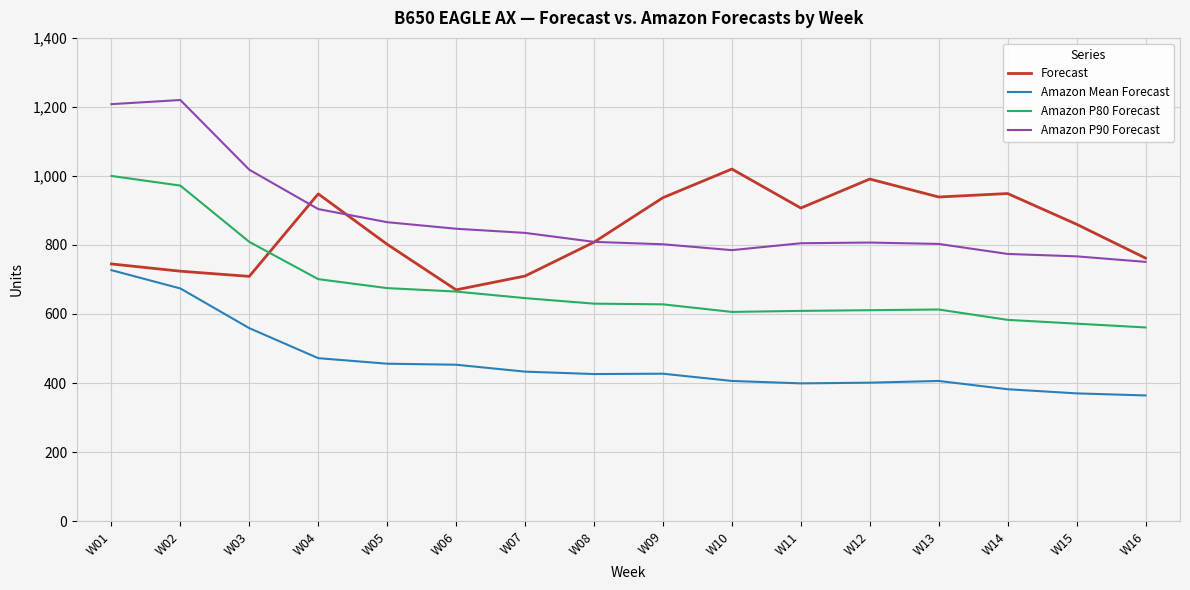

At which label does Forecast reach its peak?

W10